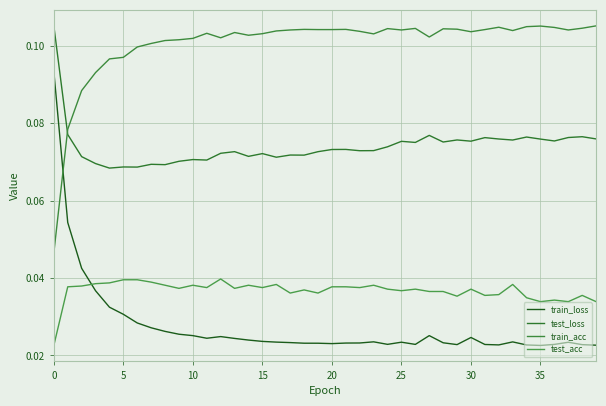

How many train_acc values are between 0 and 1?

40